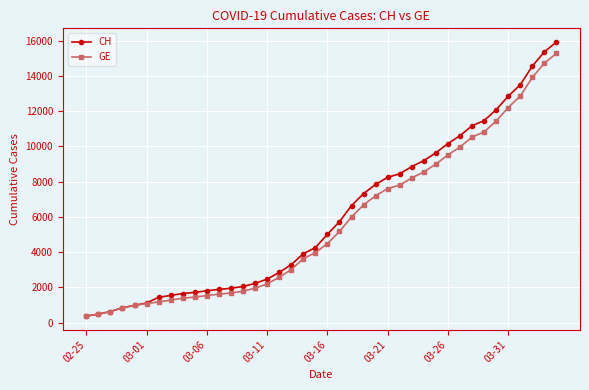

What are all the series names shown in the legend?

CH, GE